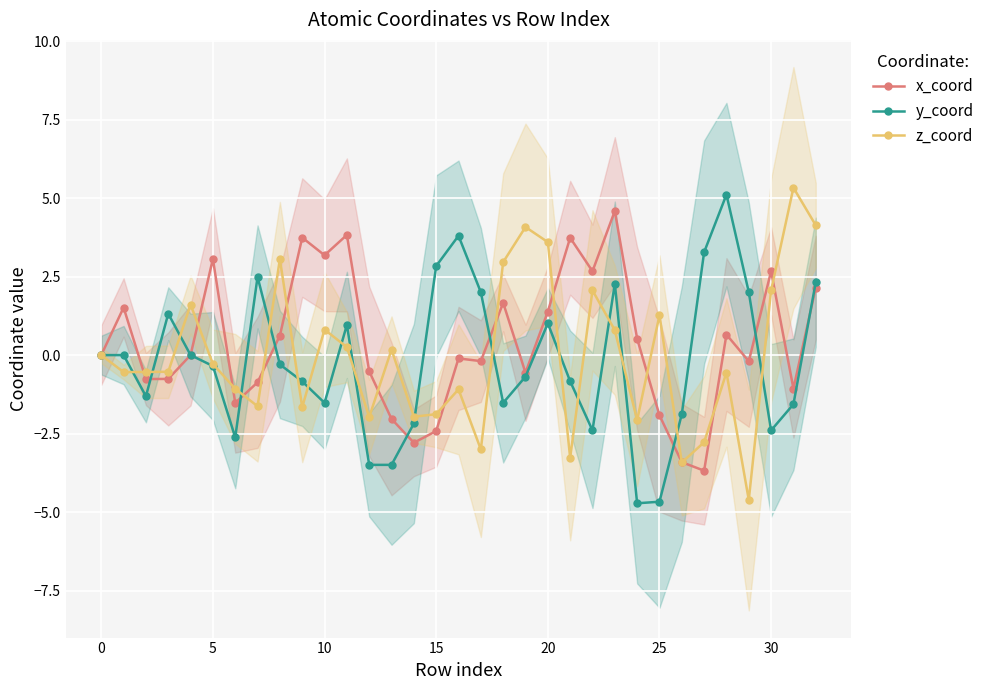

What is the difference between the highest and lowest values at 13?

3.7